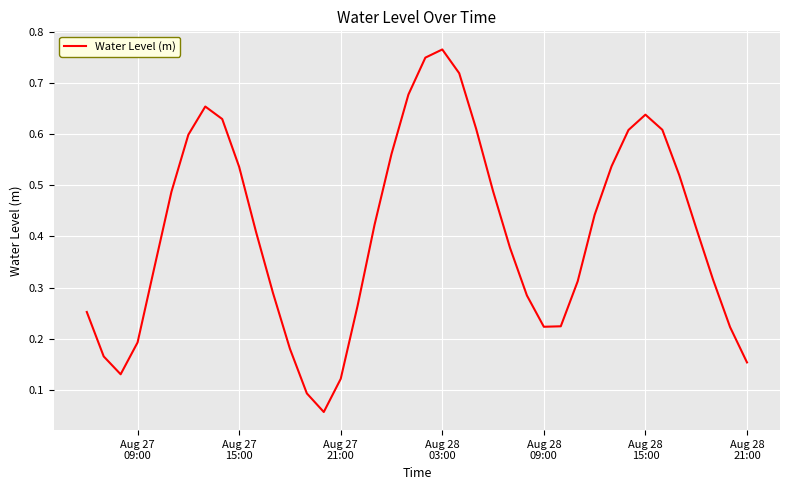

Reading left to right, extract all data points from this chart.

0.3	0.2	0.1	0.2	0.3	0.5	0.6	0.7	0.6	0.5	0.4	0.3	0.2	0.1	0.1	0.1	0.3	0.4	0.6	0.7	0.7	0.8	0.7	0.6	0.5	0.4	0.3	0.2	0.2	0.3	0.4	0.5	0.6	0.6	0.6	0.5	0.4	0.3	0.2	0.2